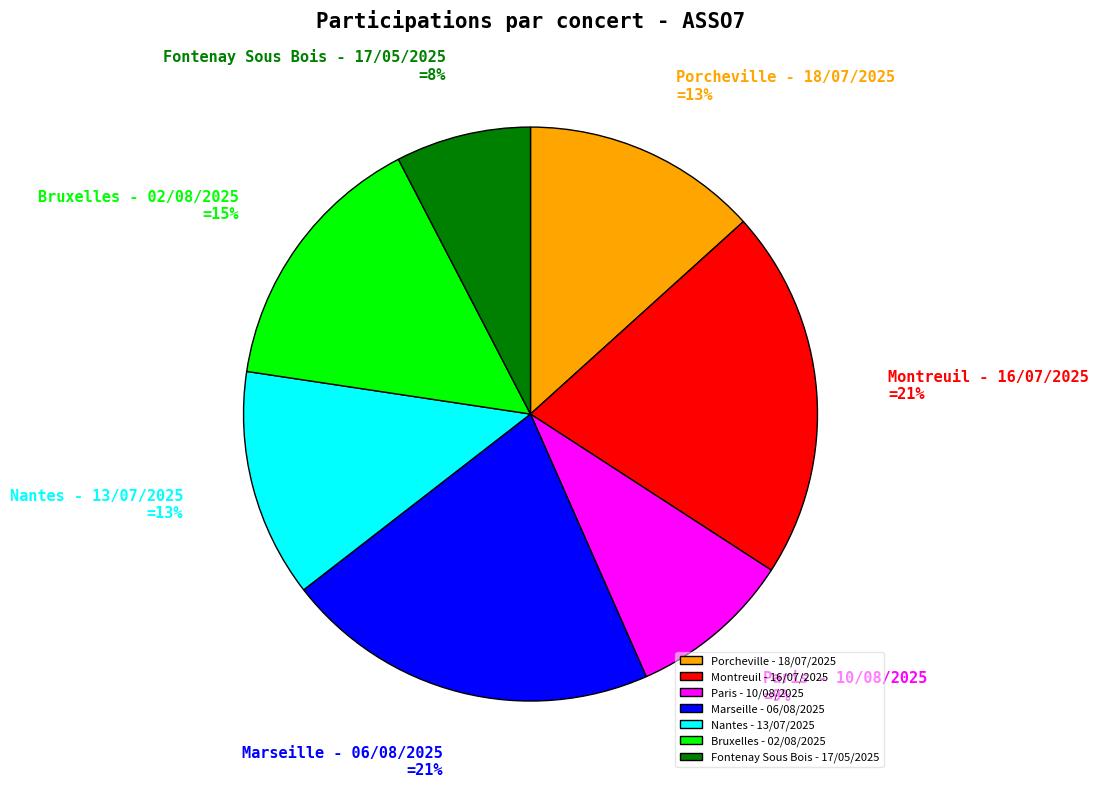

To the nearest percent, what is the average slice percentage?

14%